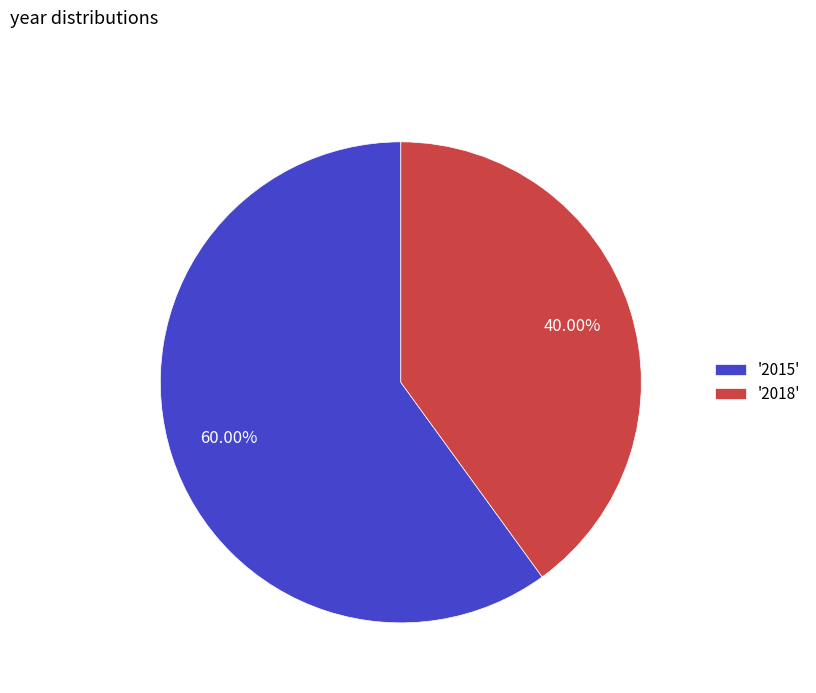

To the nearest percent, what is the difference between the largest and smallest slice percentages?

20%